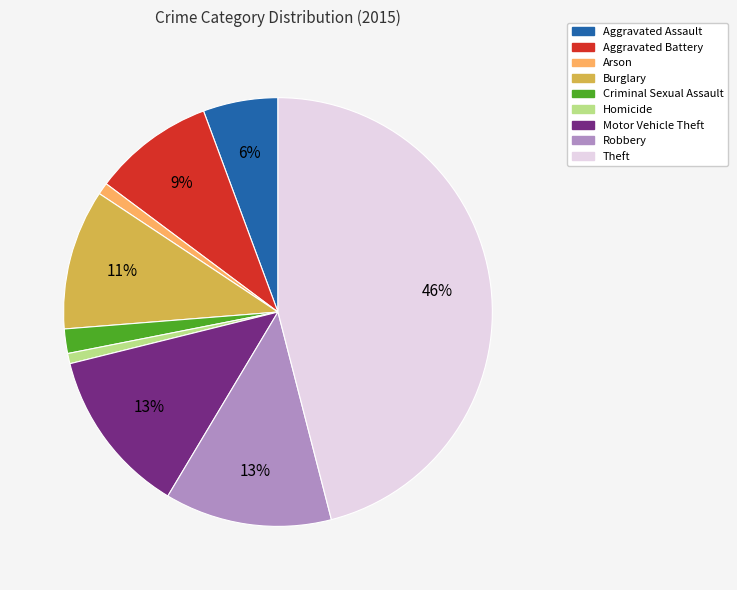

What percentage is the Homicide slice, to the nearest percent?

1%